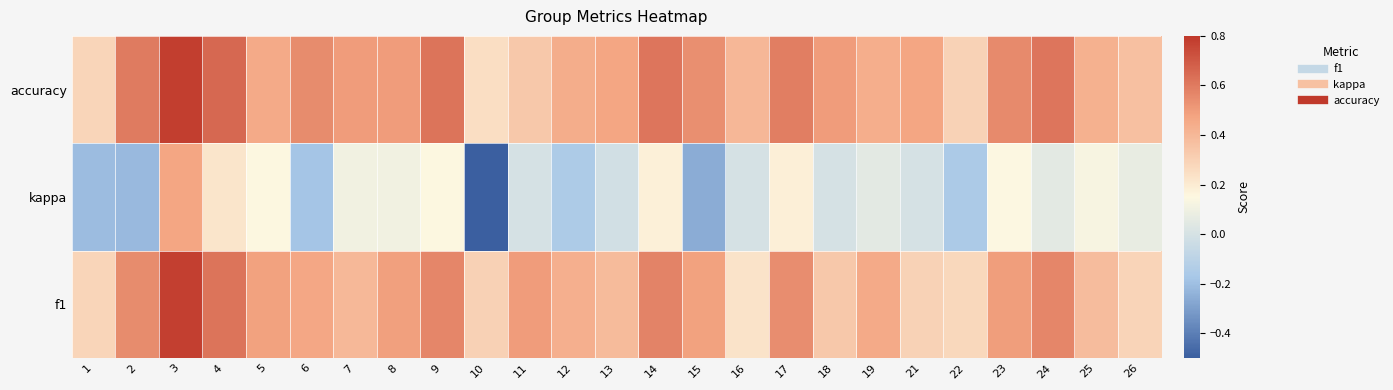

Reading right to left, transcribe all the data shown in this chart.

f1: 26=0.3	25=0.4	24=0.6	23=0.5	22=0.3	21=0.3	19=0.5	18=0.3	17=0.5	16=0.2	15=0.5	14=0.6	13=0.4	12=0.4	11=0.5	10=0.3	9=0.6	8=0.5	7=0.4	6=0.5	5=0.5	4=0.6	3=0.8	2=0.6	1=0.3
kappa: 26=0.1	25=0.1	24=0.0	23=0.1	22=-0.2	21=0.0	19=0.1	18=0.0	17=0.2	16=0.0	15=-0.3	14=0.2	13=-0.0	12=-0.2	11=0.0	10=-0.5	9=0.2	8=0.1	7=0.1	6=-0.2	5=0.2	4=0.2	3=0.5	2=-0.2	1=-0.2
accuracy: 26=0.4	25=0.4	24=0.6	23=0.6	22=0.3	21=0.5	19=0.4	18=0.5	17=0.6	16=0.4	15=0.5	14=0.6	13=0.5	12=0.4	11=0.3	10=0.2	9=0.6	8=0.5	7=0.5	6=0.6	5=0.5	4=0.7	3=0.8	2=0.6	1=0.3